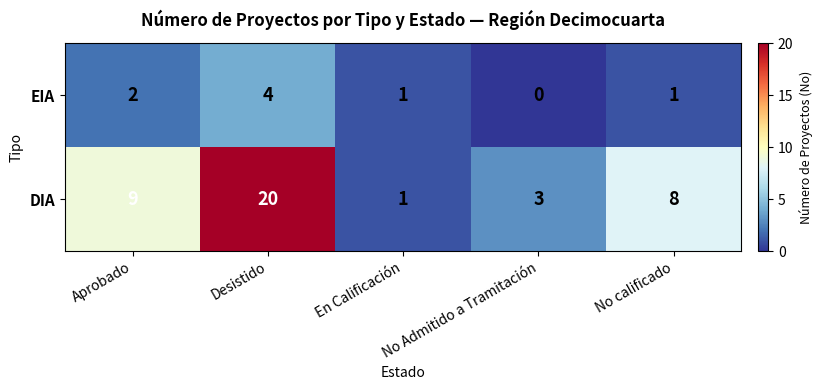

List the series in order of their overall mean, lowest first.

EIA, DIA